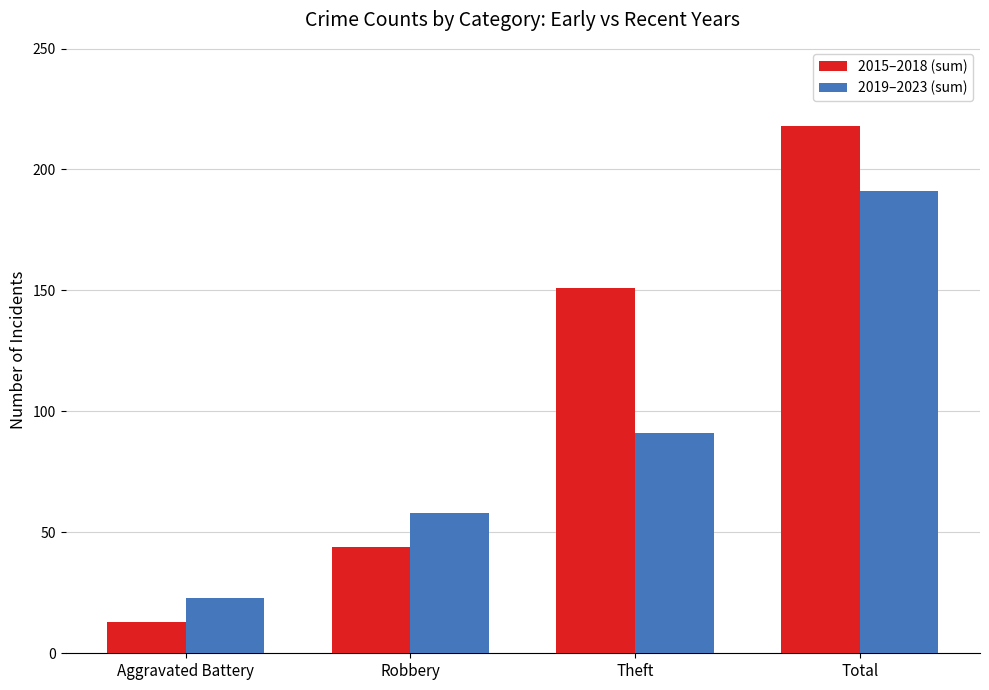

List the labels in order of 2015–2018 (sum) value, largest first.

Total, Theft, Robbery, Aggravated Battery